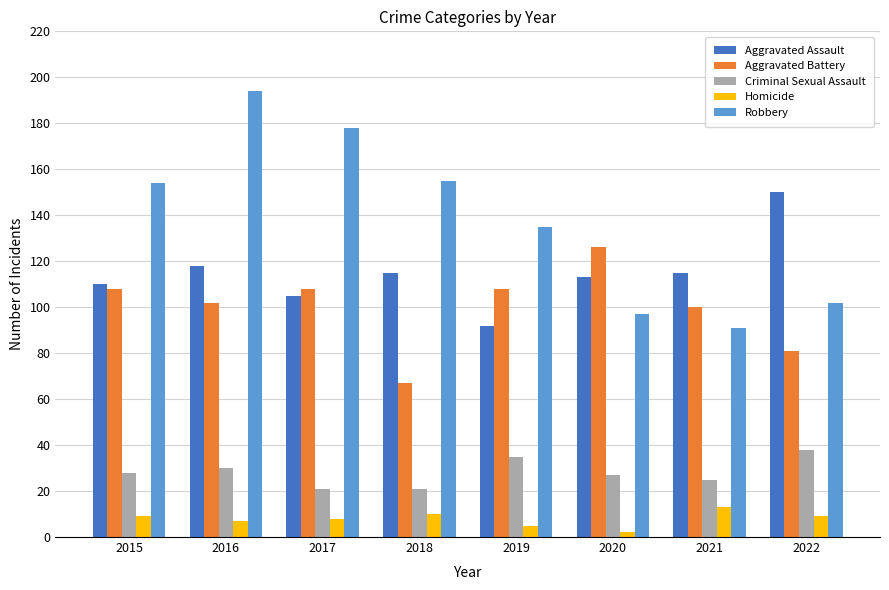

Which series has the largest total across all categories?

Robbery